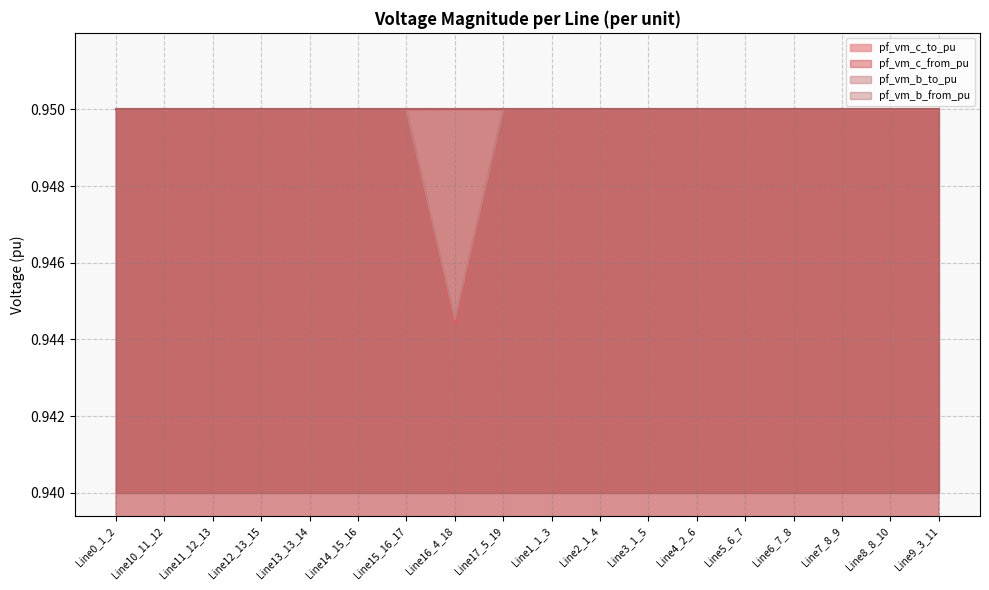

The pf_vm_b_to_pu series shows 1.2 at Line4_2_6. True or false?

False